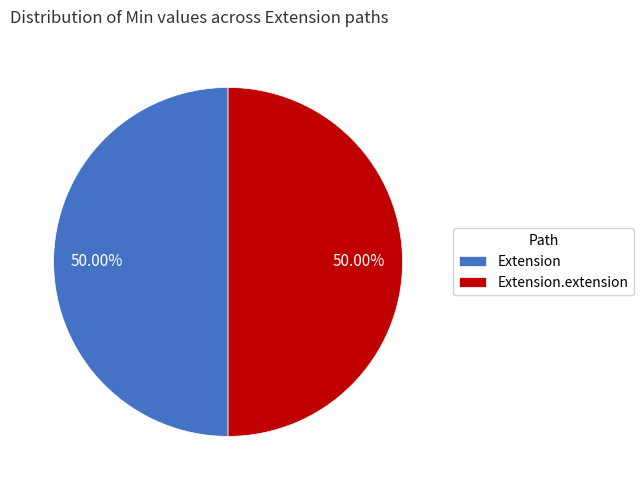

Do Extension.extension and Extension together represent more than half of the pie?

Yes